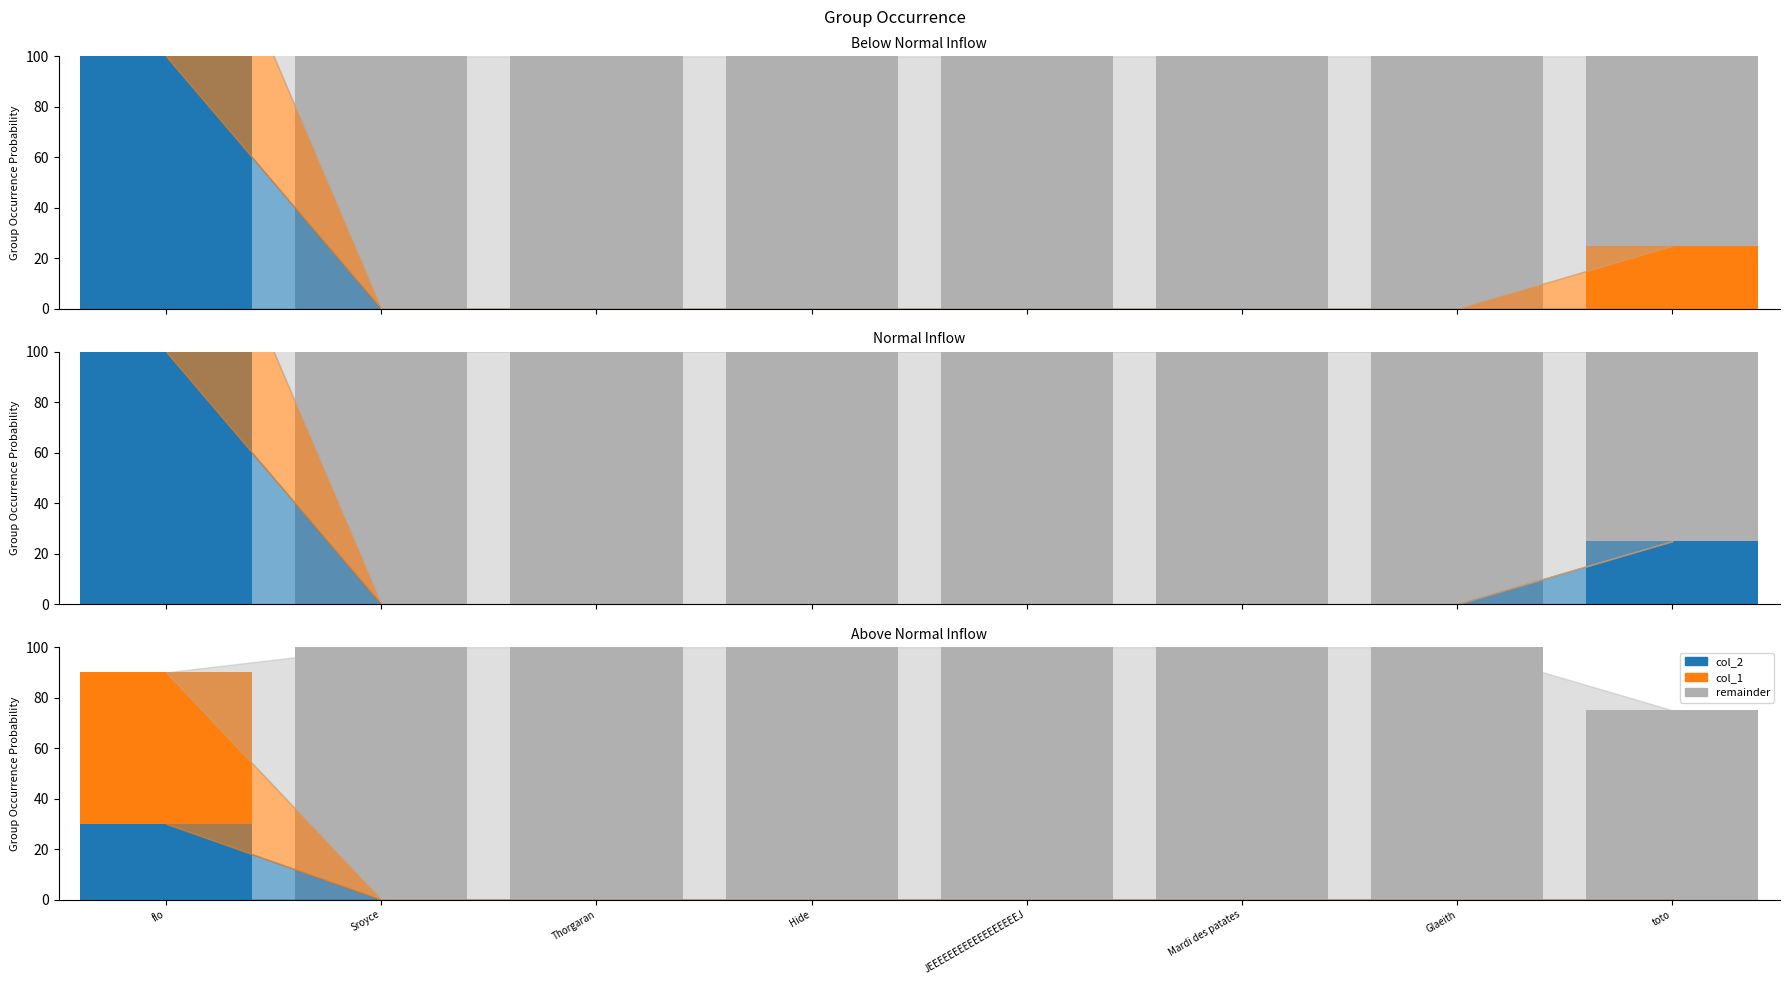

What is the label of the 1st bar from the left?

flo